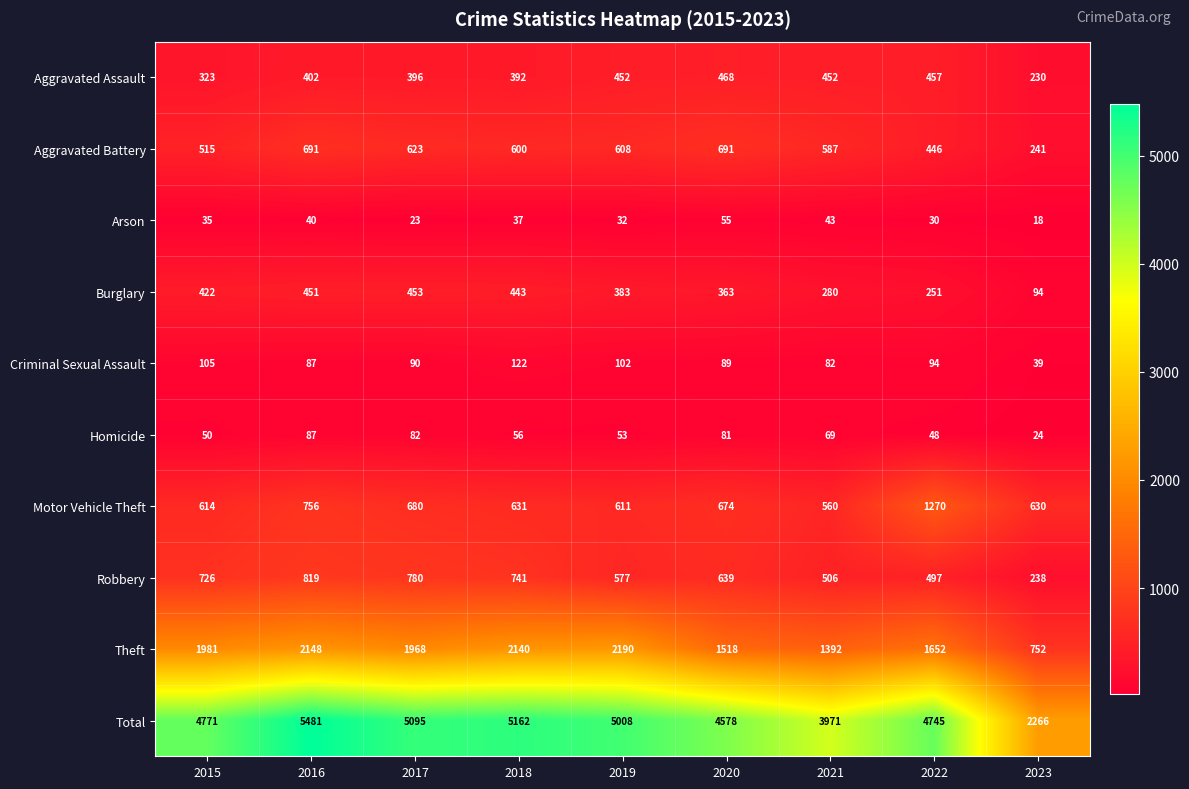

The value of Criminal Sexual Assault at 2023 is 39. True or false?

True